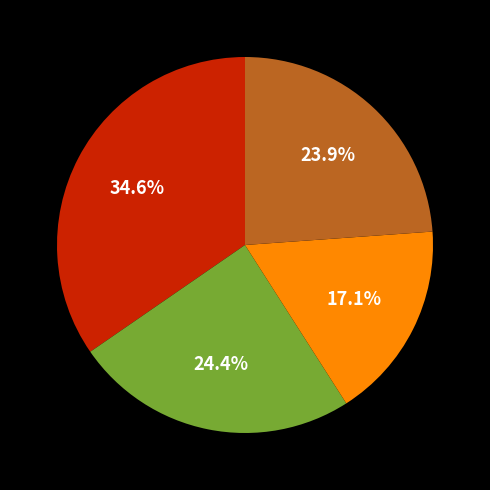

Does any single category account for the majority?

No